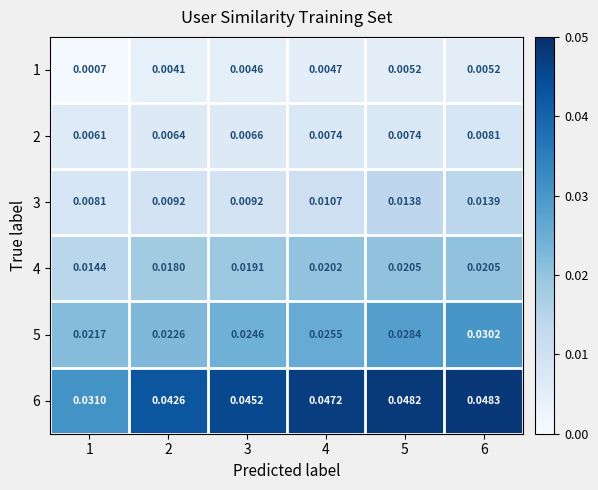

Is the value of 1 at 1 greater than the value of 5 at 2?

No